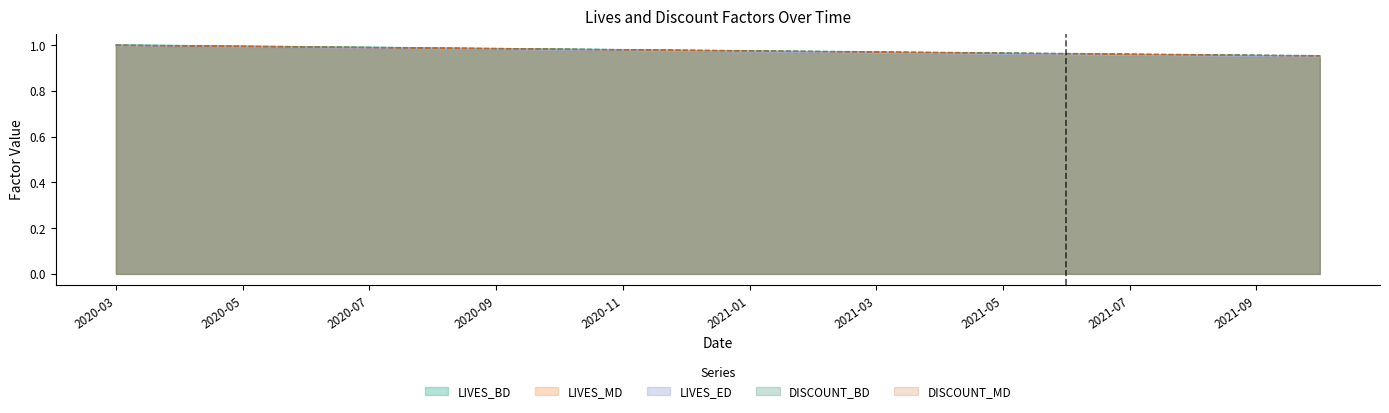

Which series changed the most between 2020-05 and 2021-07?

LIVES_BD